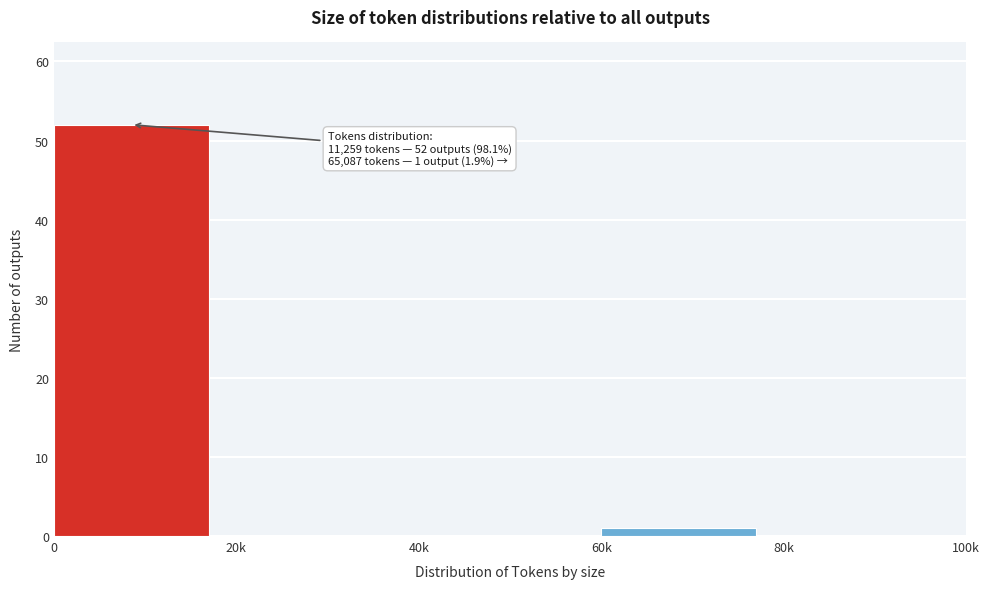

Reading right to left, transcribe all the data shown in this chart.

80k=0	60k=1	40k=0	20k=0	0=52